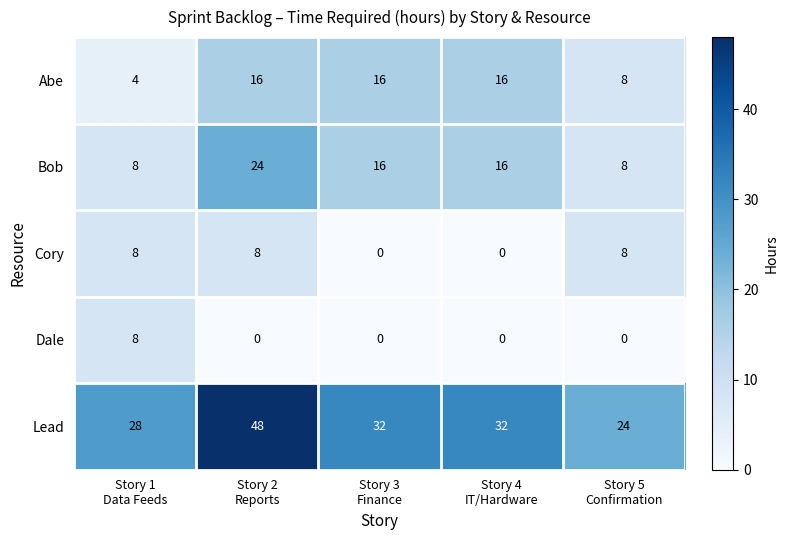

What is the maximum value for Lead?

48